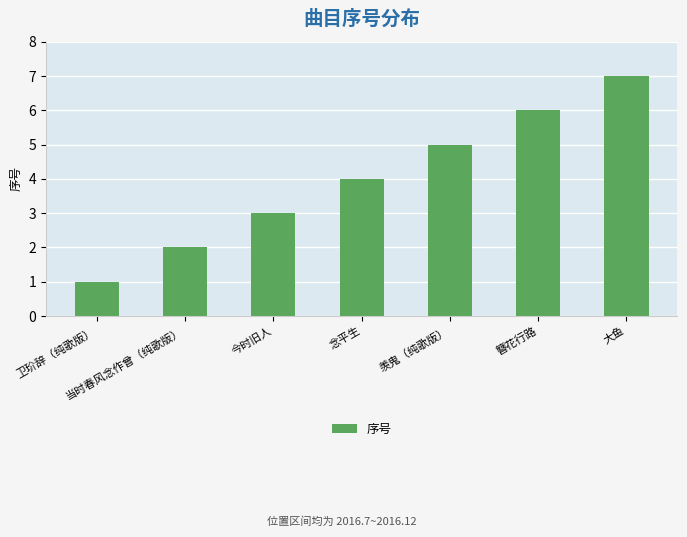

Are the bars horizontal?

No